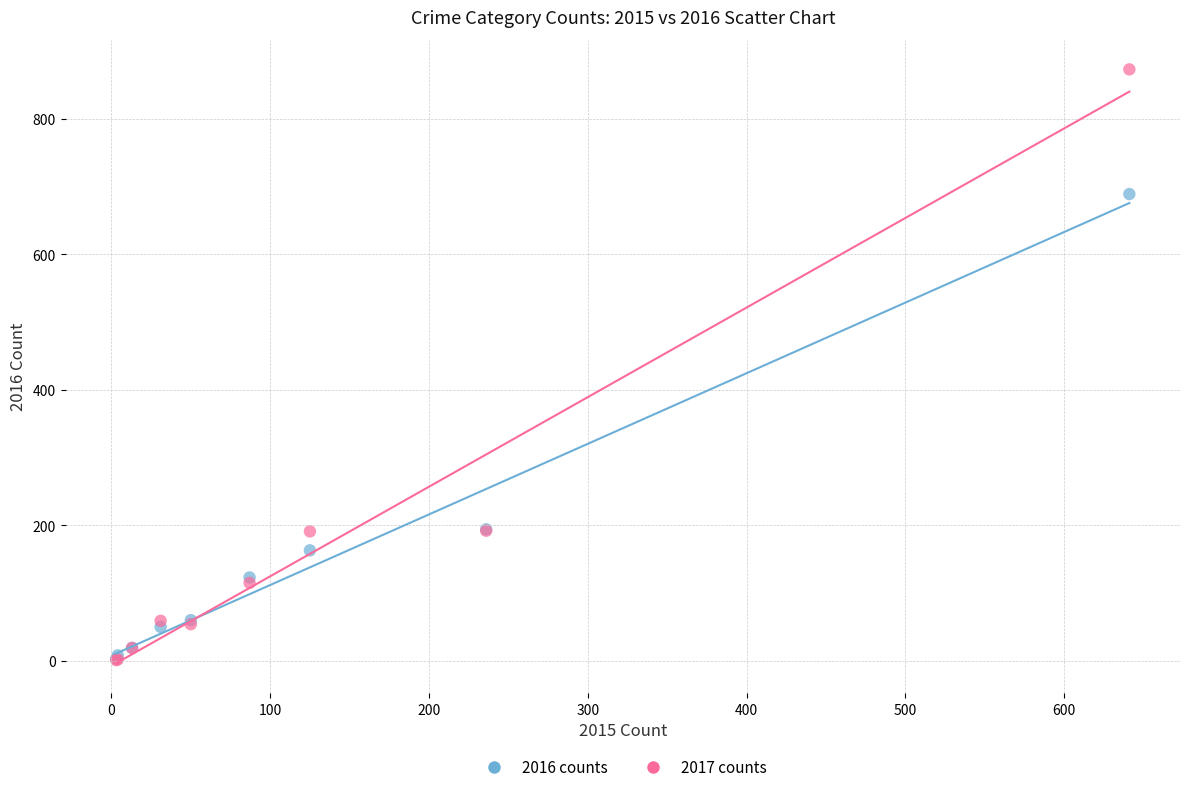

Which series contains the highest Y value?

2017 counts